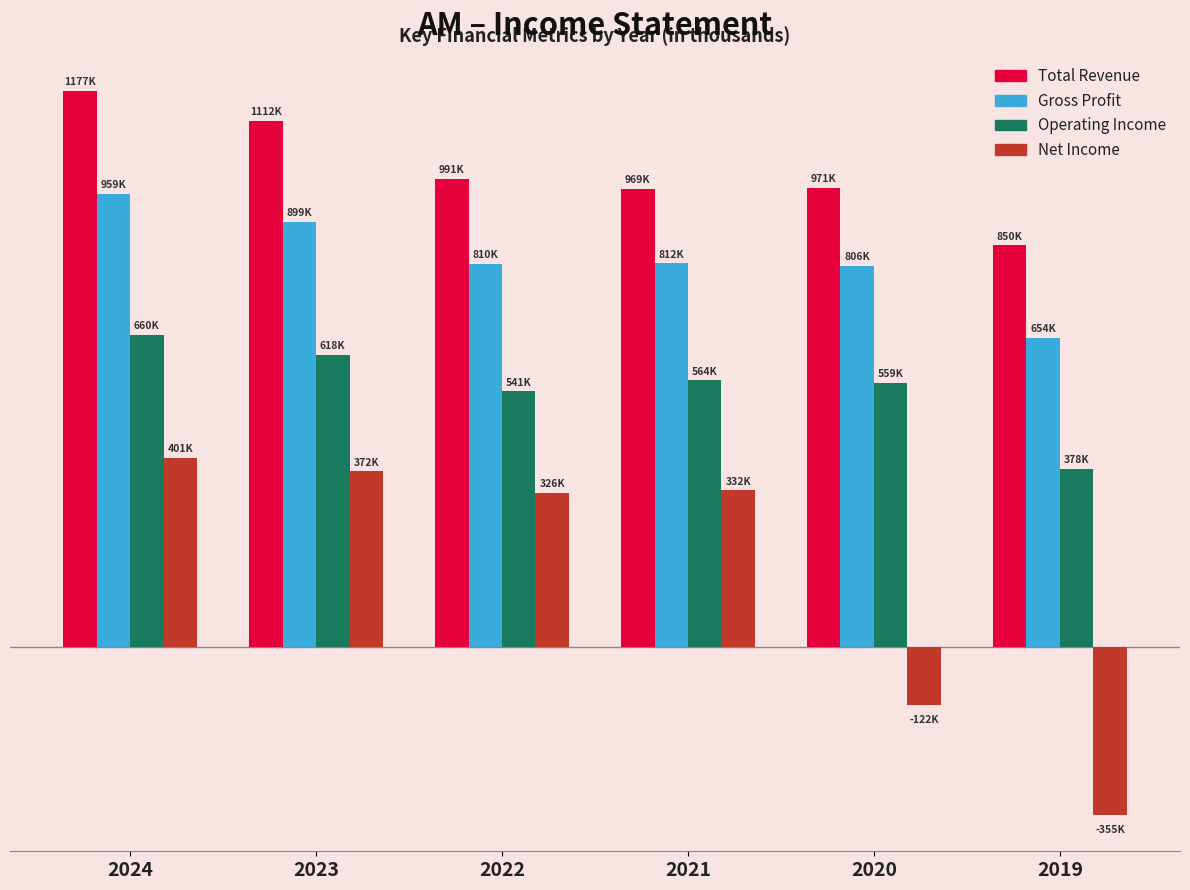

Does the chart contain stacked bars?

No